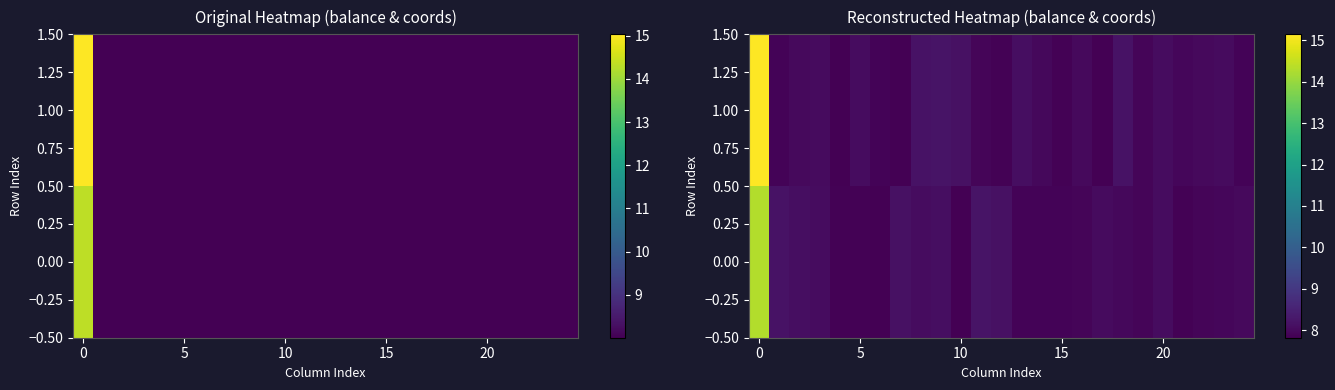

Which category has the lowest value across all series?

10